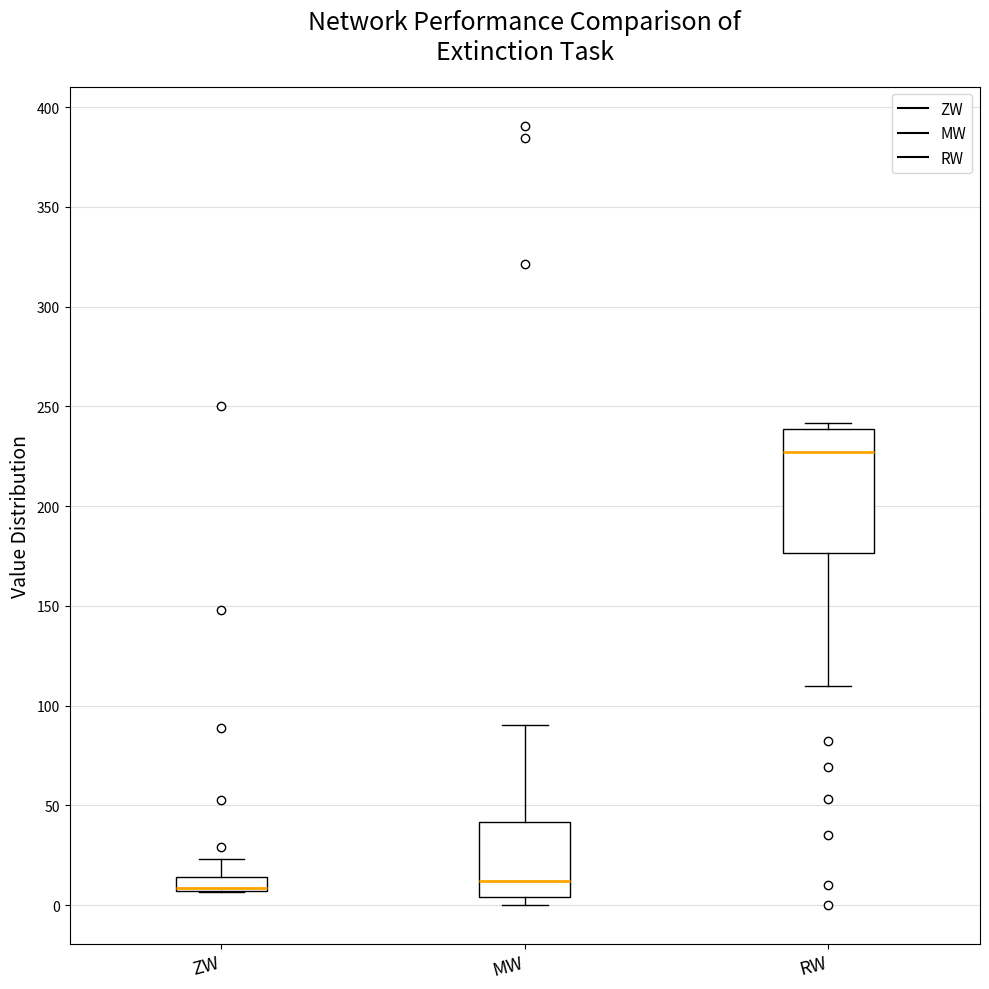

Comparing the boxes themselves (not the whiskers), which one is the tallest?

RW